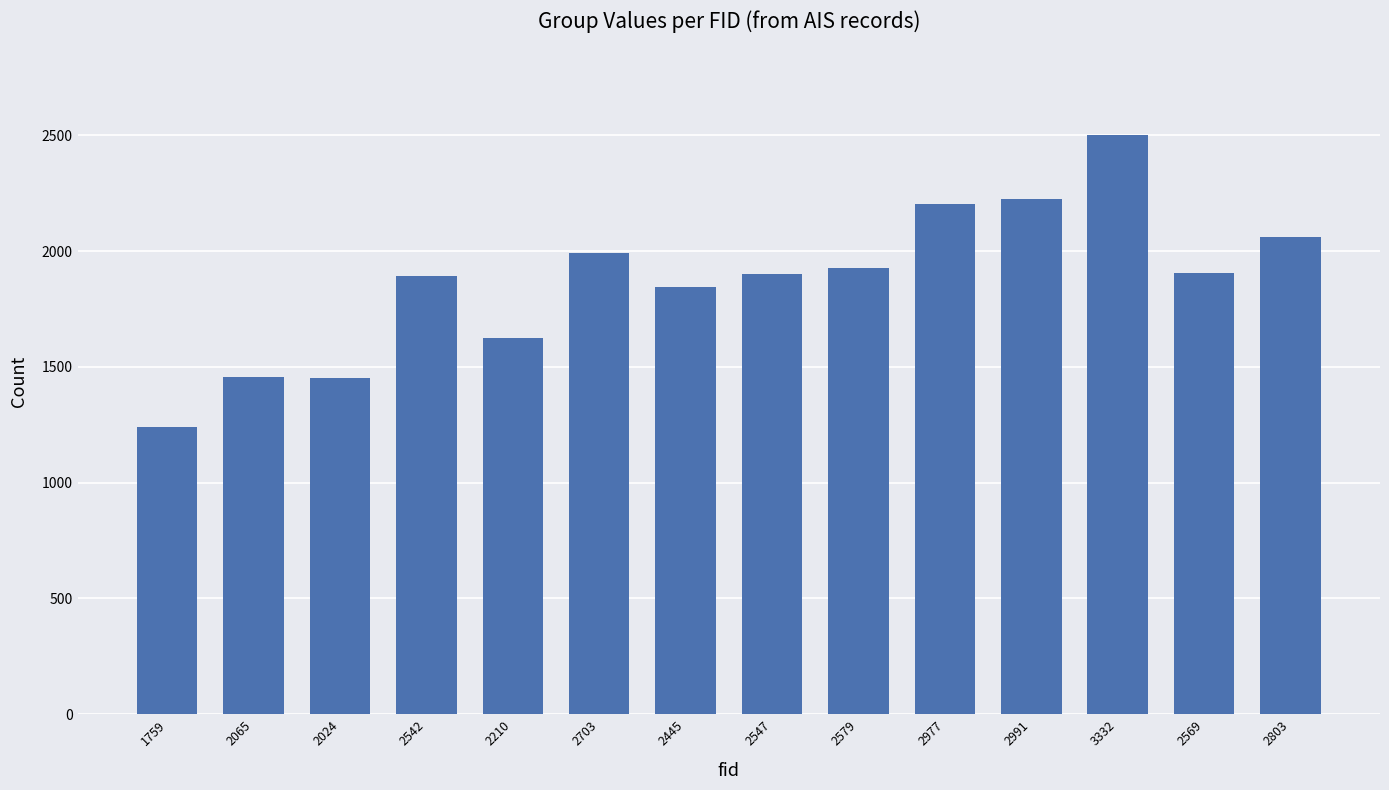

How many values are below 1907?

7